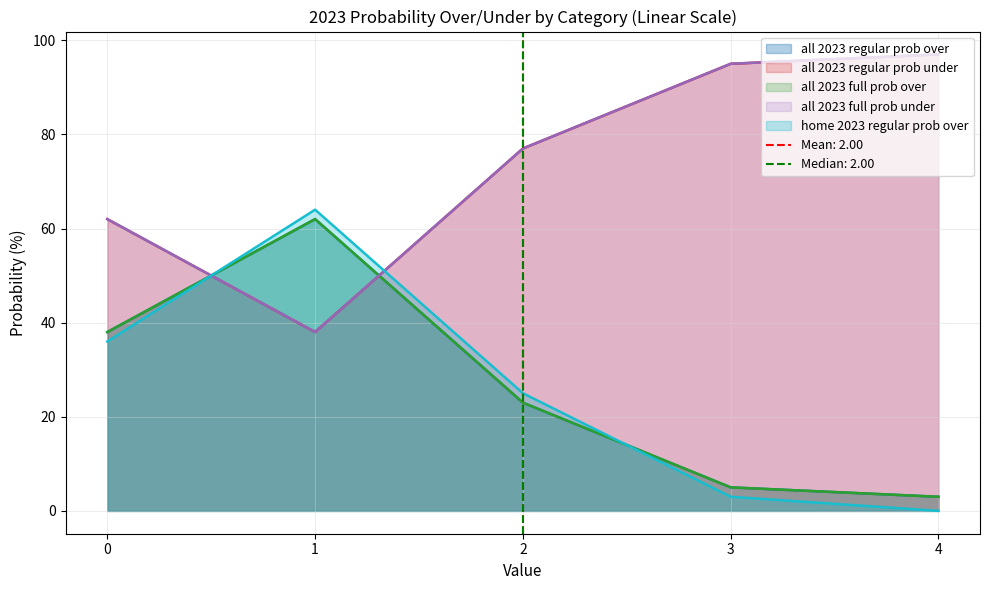

True or false: home 2023 regular prob over and all 2023 full prob under intersect in this chart.

True